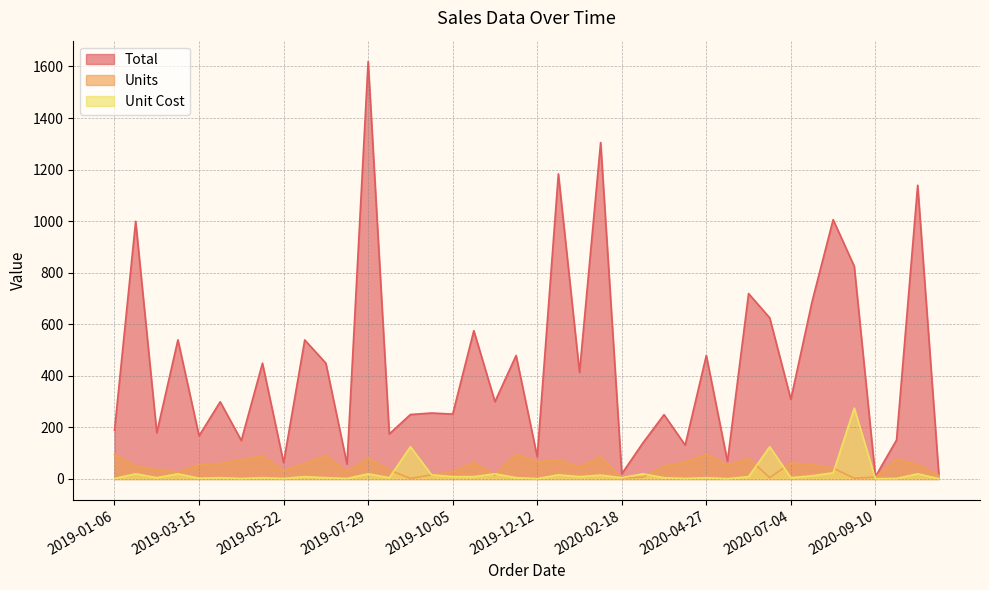

What is the average value of the Unit Cost series?

21.1